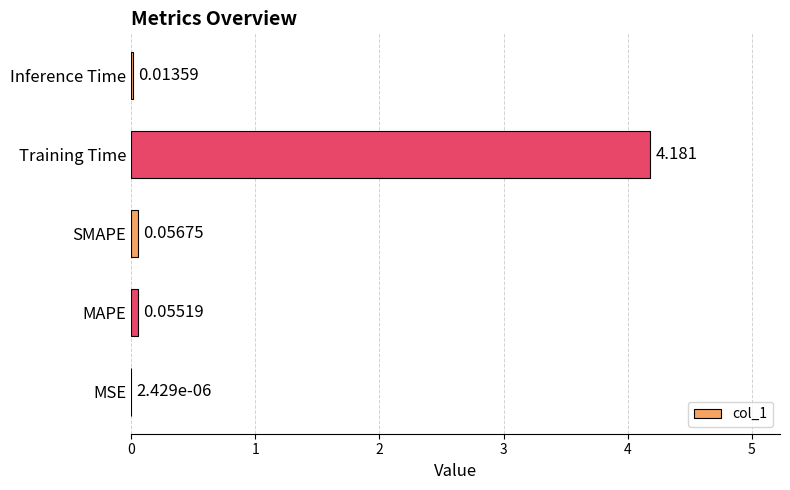

Which has a higher value, Inference Time or SMAPE?

SMAPE